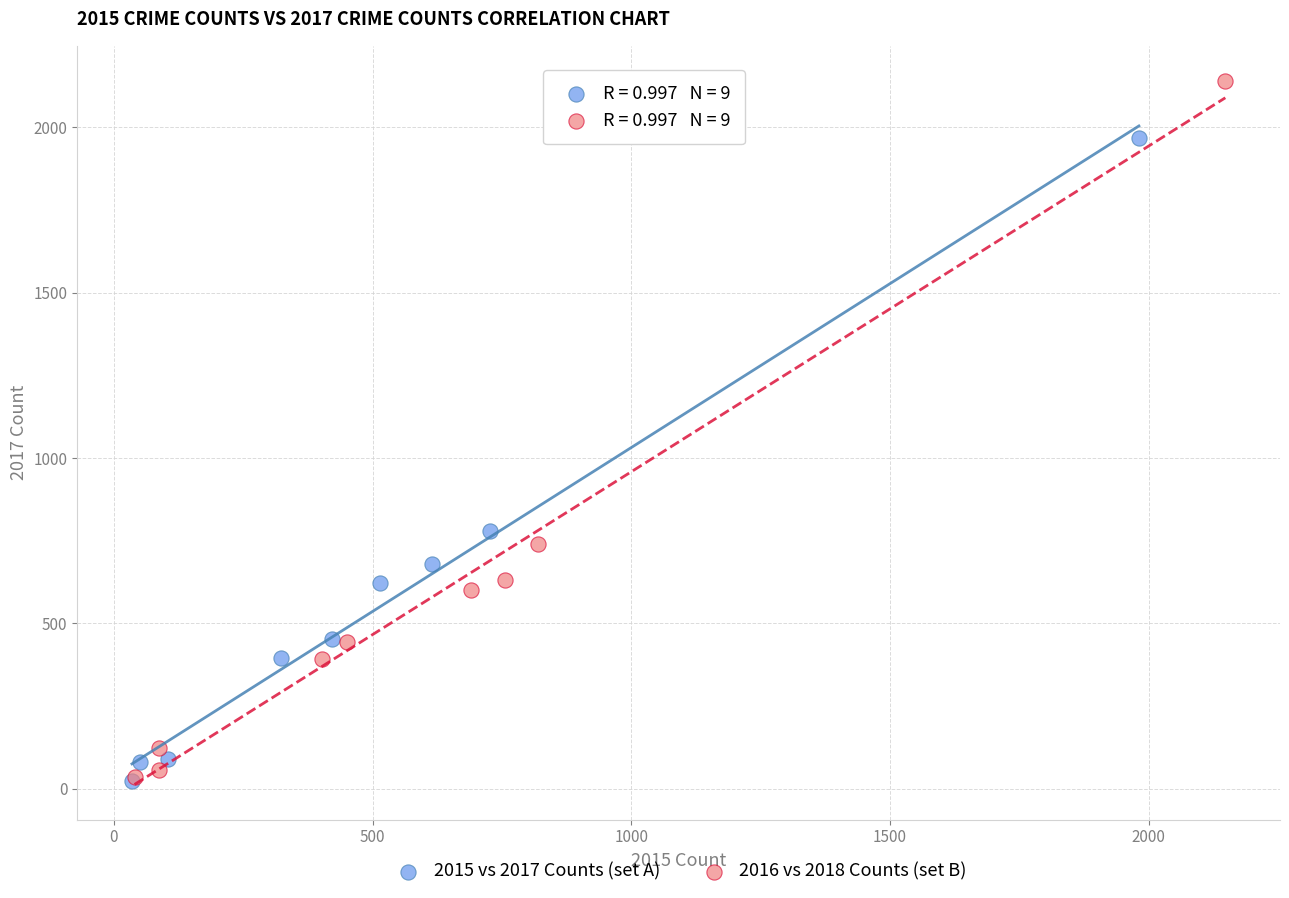

Which series reaches the maximum Y coordinate?

2016 vs 2018 Counts (set B)